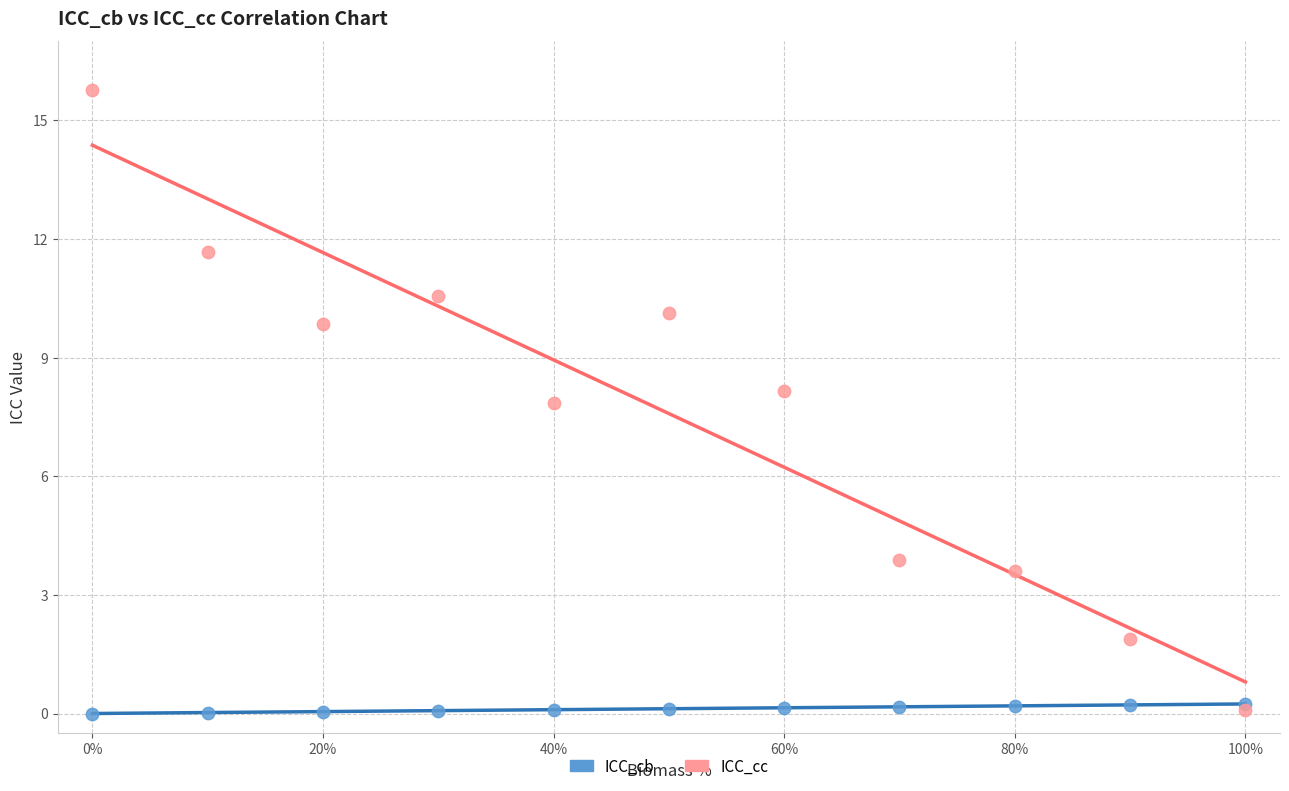

In the ICC_cc series, what Y value is closest to 7?

7.9